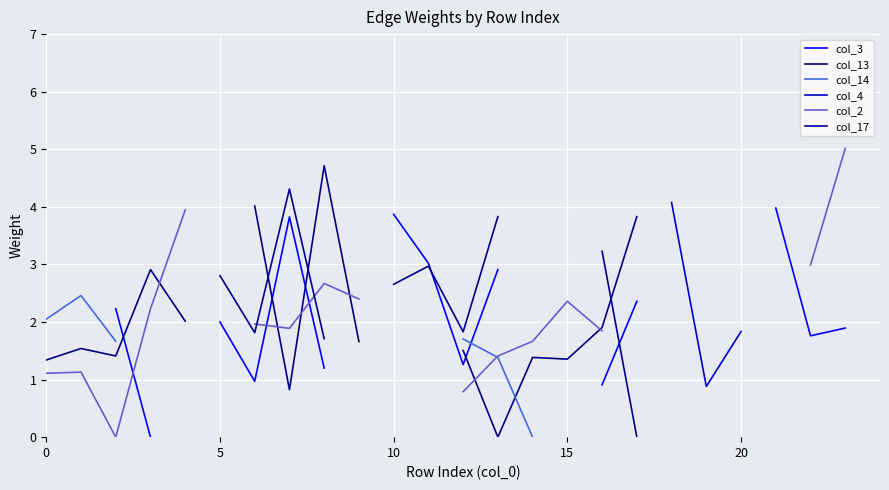

How many interior local peaks does the col_17 series have?

2